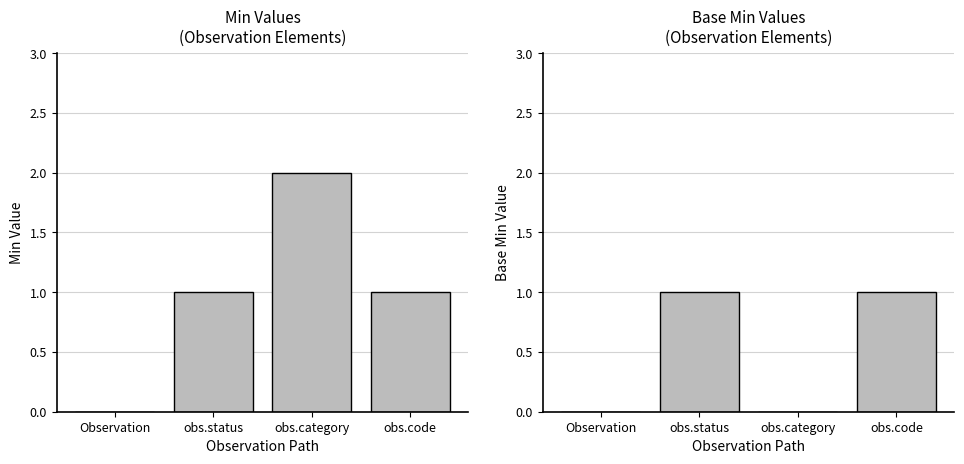

Reading left to right, extract all data points from this chart.

Min: Observation=0	obs.status=1	obs.category=2	obs.code=1
Base Min: Observation=0	obs.status=1	obs.category=0	obs.code=1